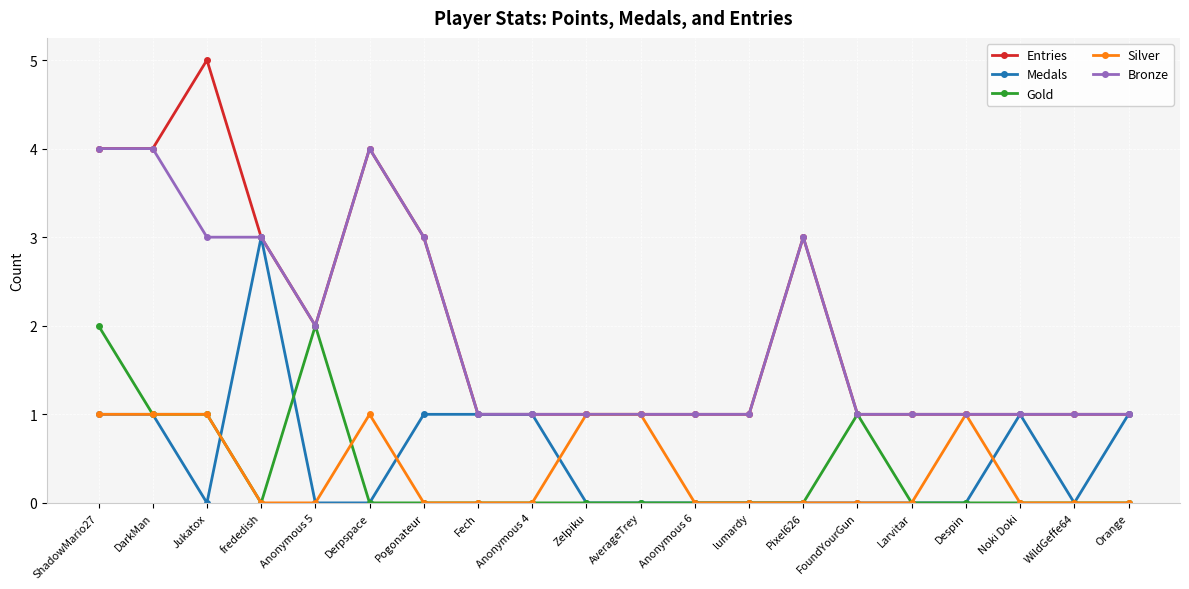

Which series has the largest range (max minus min)?

Entries